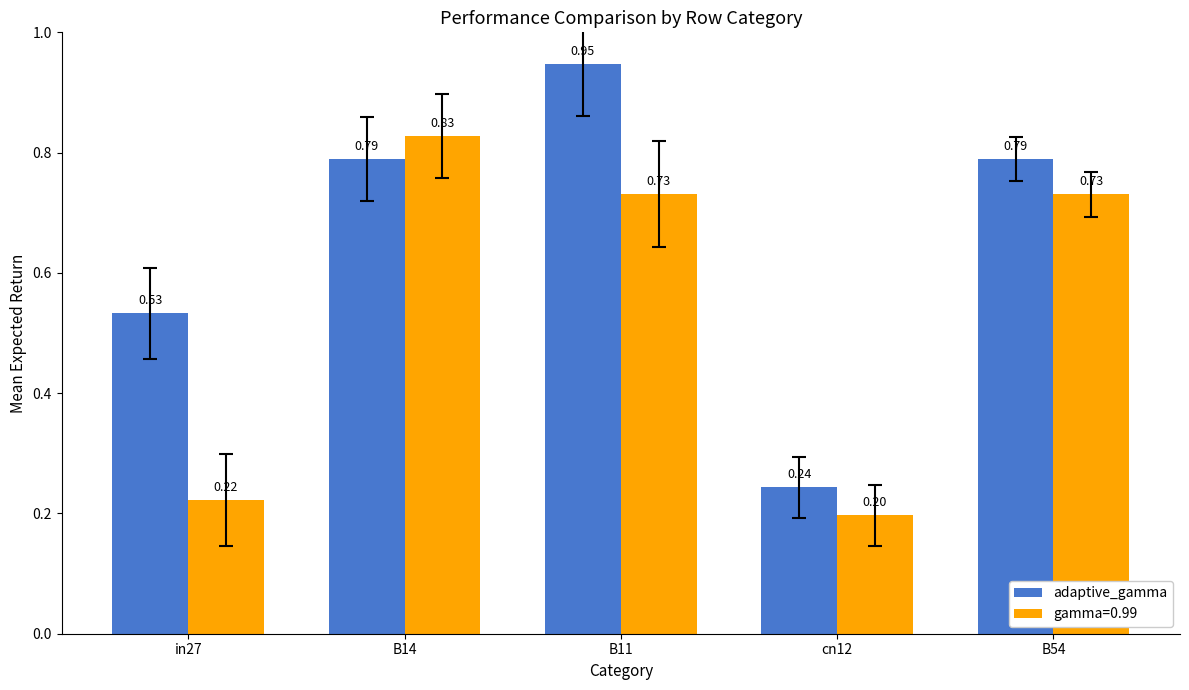

Rank the series by their average value, from lowest to highest.

gamma=0.99, adaptive_gamma